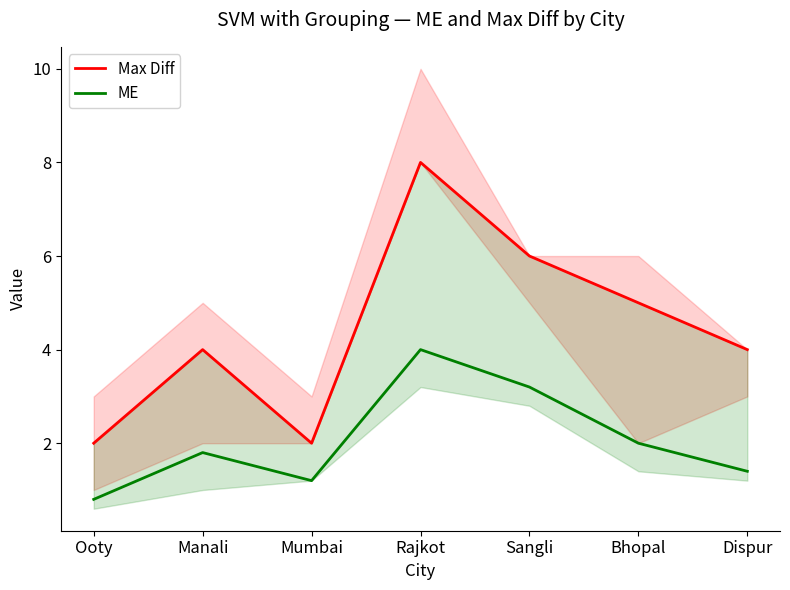

What is the total value across all series at Bhopal?

7.0